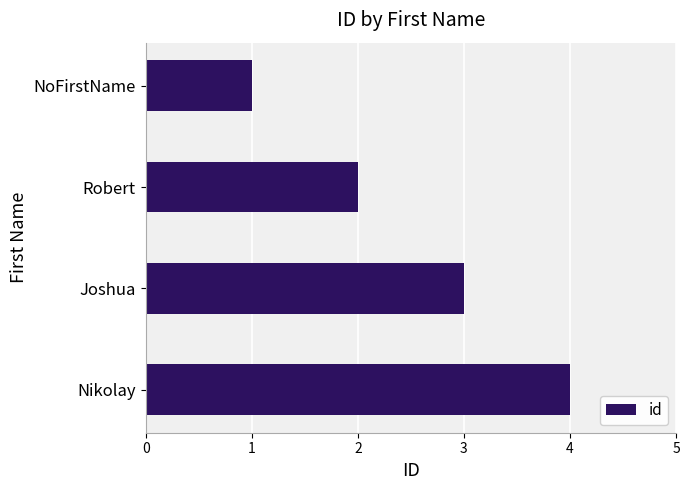

What is the sum of all values?

10